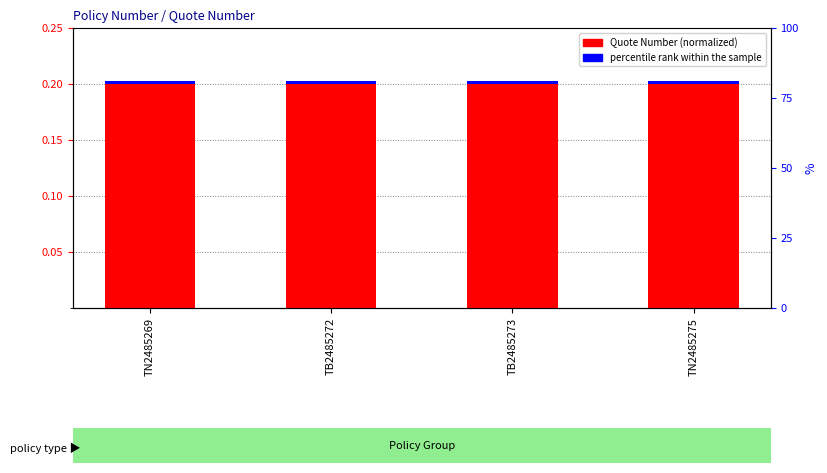

Count the Quote Number (normalized) values in the range 0 to 1.

4